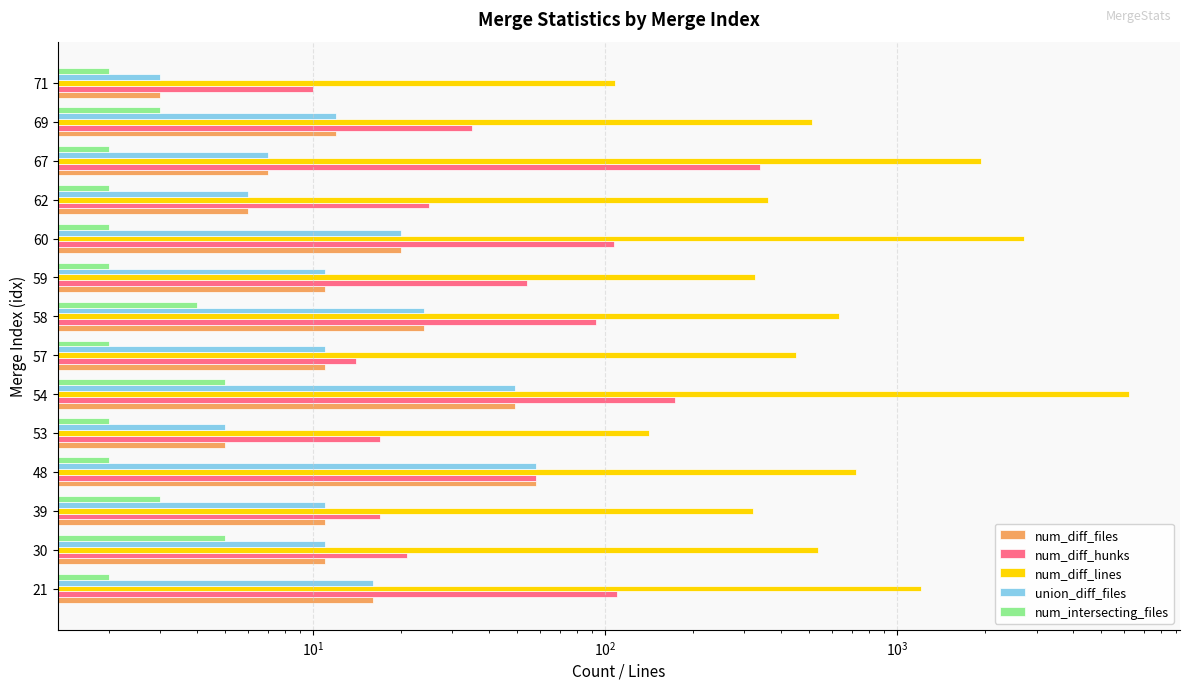

List the series in order of their peak value, lowest first.

num_intersecting_files, num_diff_files, union_diff_files, num_diff_hunks, num_diff_lines